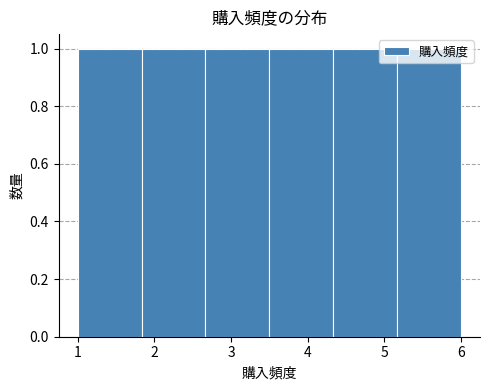

Reading left to right, transcribe this chart: for each bar, give the range it covers on the x-axis and its height. Neither the bar edges nor the heights are printed on the chart, so give them approximately, as read against the axes.

1.0 to 1.8: 1
1.8 to 2.7: 1
2.7 to 3.5: 1
3.5 to 4.3: 1
4.3 to 5.2: 1
5.2 to 6.0: 1